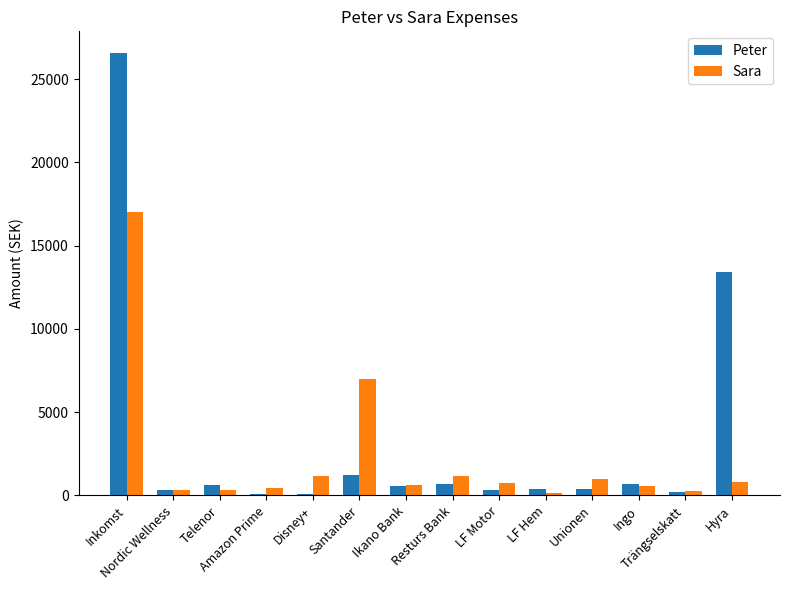

Is it true that Peter equals 385 at LF Hem?

True